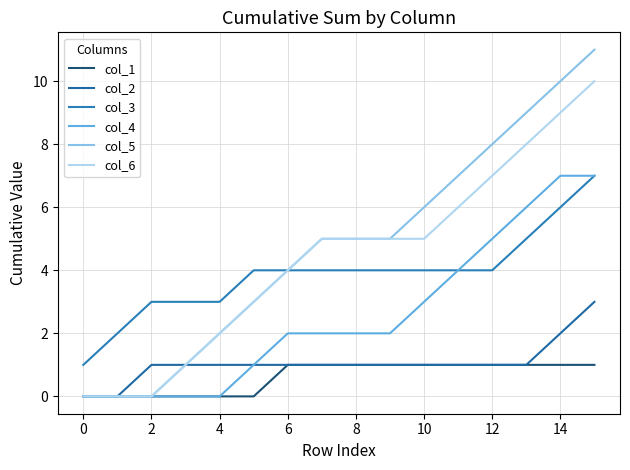

What is the value of the col_4 point at the 8th from the left?

2